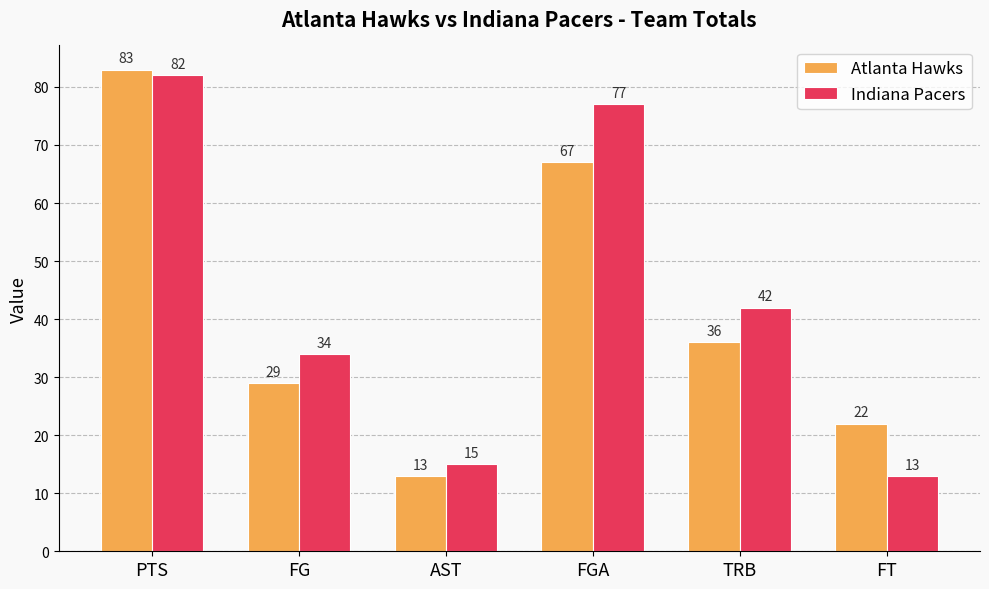

What is the maximum value shown in the chart?

83